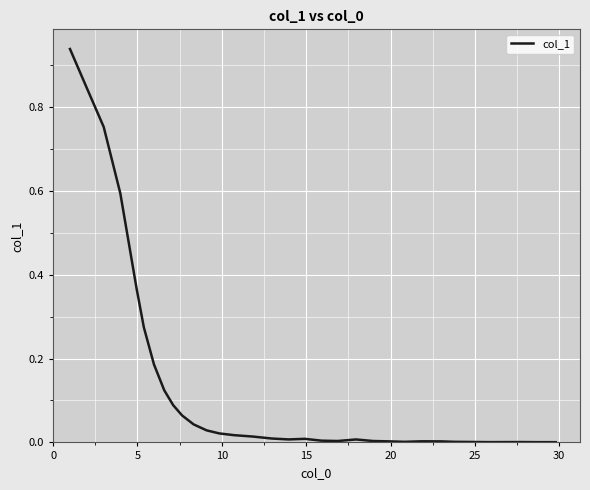

What is the average value?

0.1